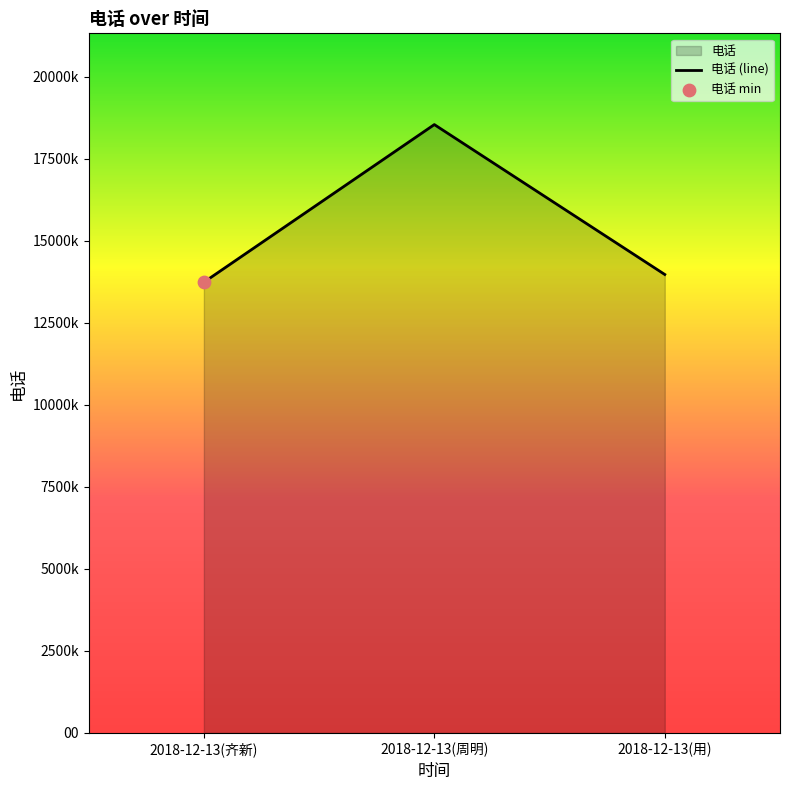

Approximately how many times larger is the value at 2018-12-13(齐新) compared to 2018-12-13(周明)?

0.7